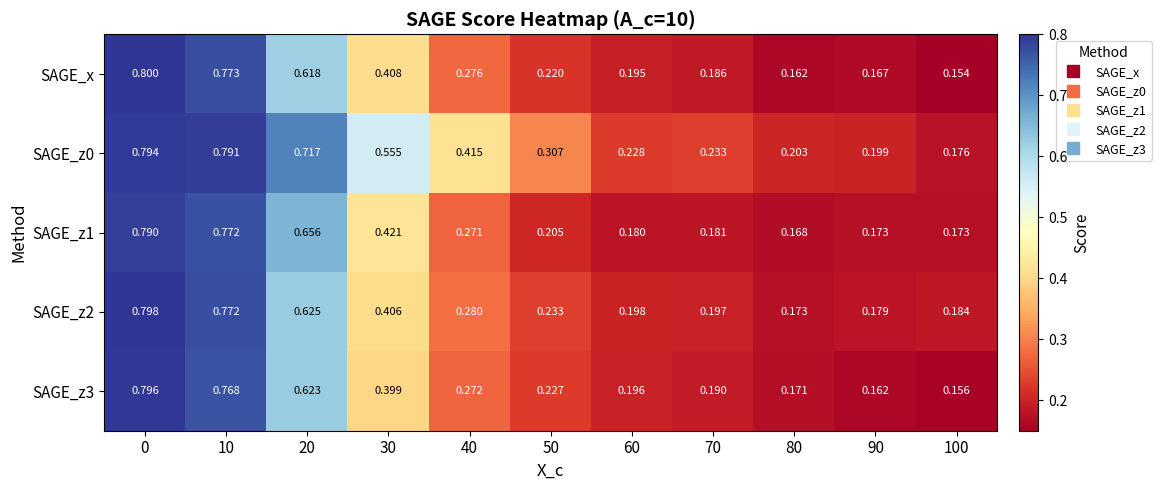

Which series has the widest spread of values?

SAGE_x